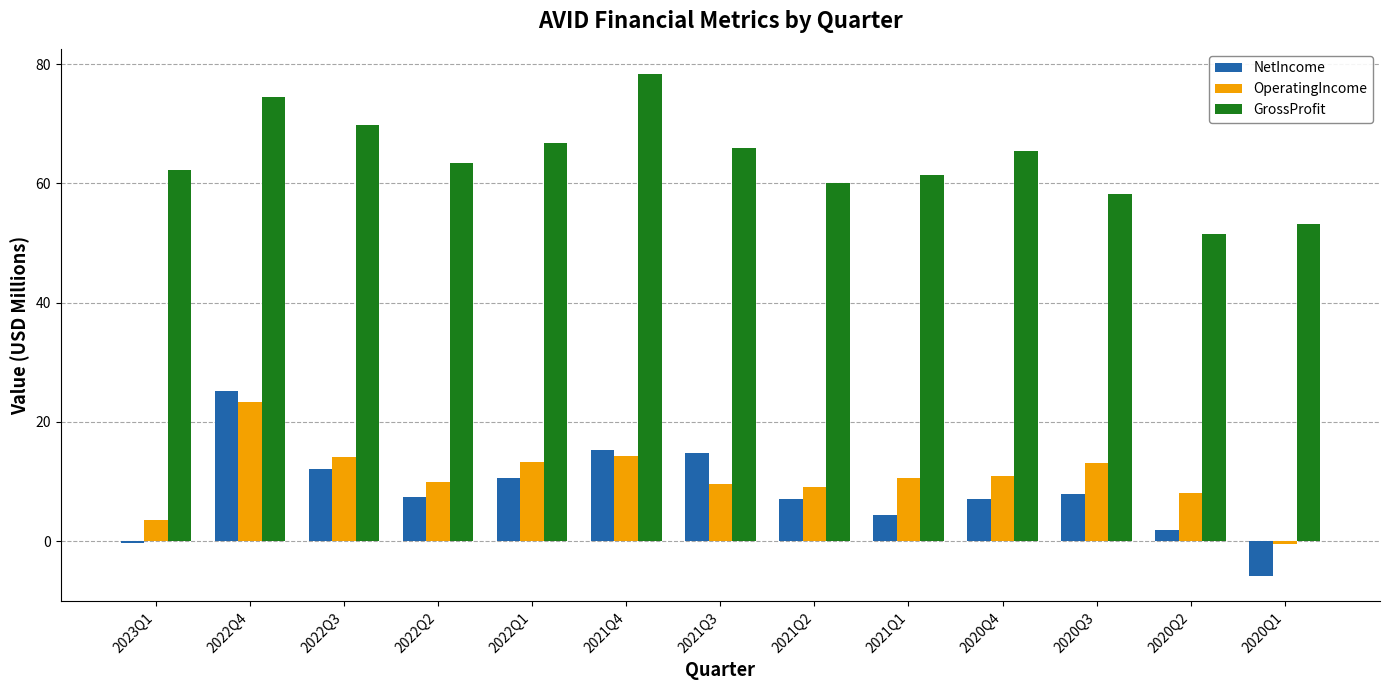

The value of GrossProfit at 2023Q1 is 25.3. True or false?

False